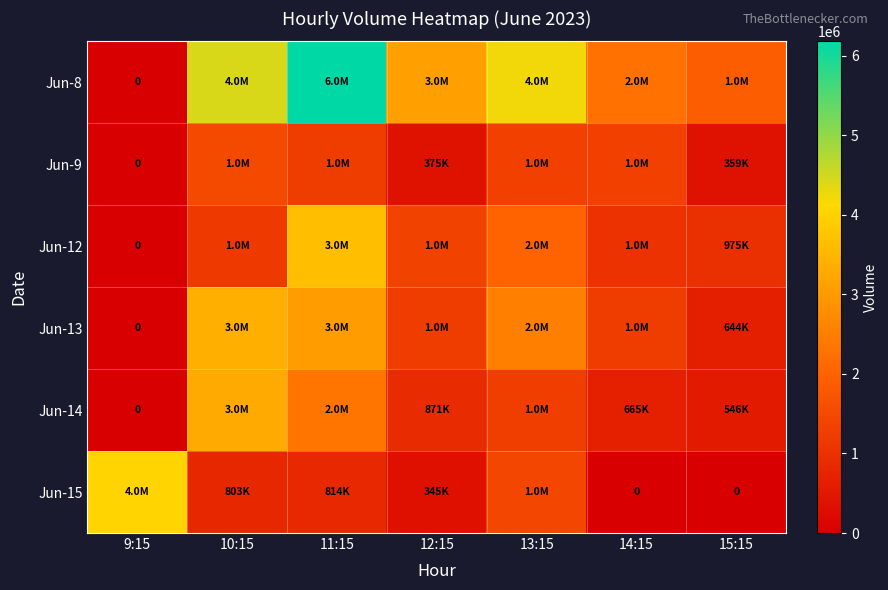

Which series has the largest range (max minus min)?

Jun-8